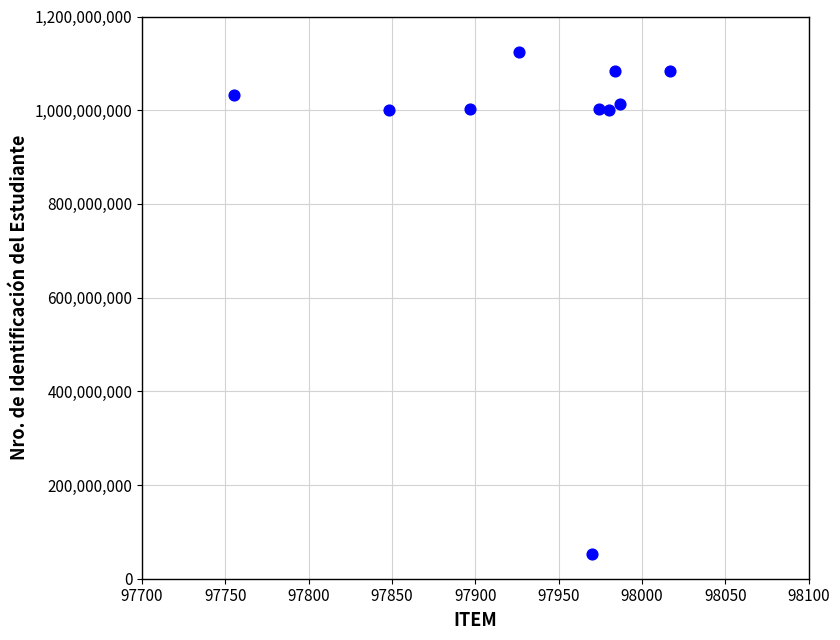

What is the range of X values (max minus min)?

262